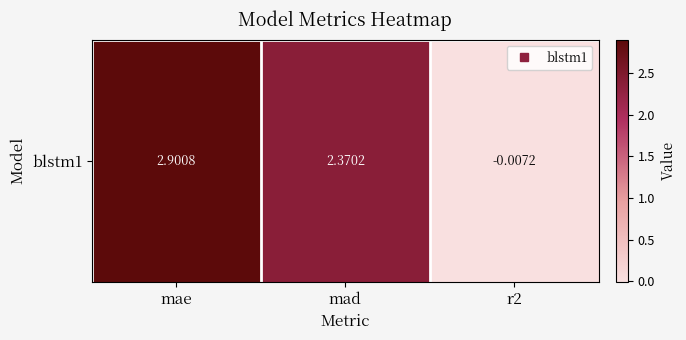

What is the sum of the values at mae and mad?

5.3